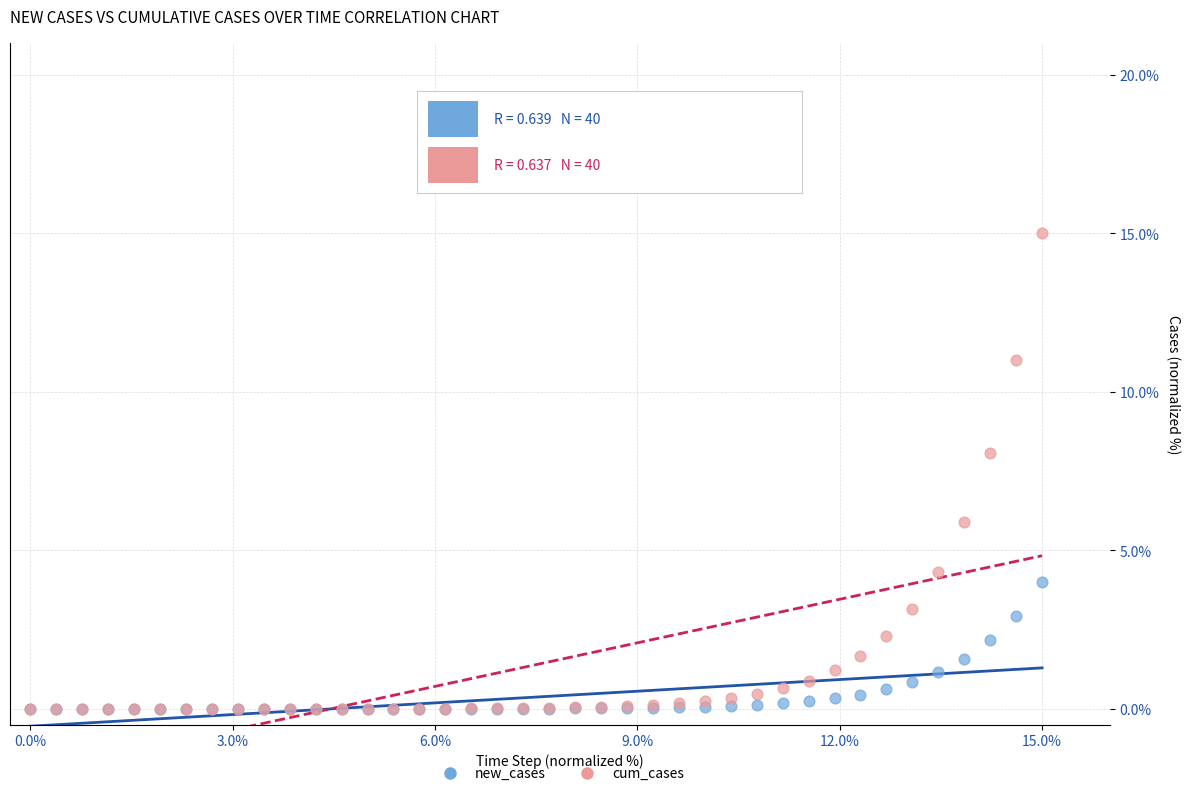

What are all the series names shown in the legend?

new_cases, cum_cases